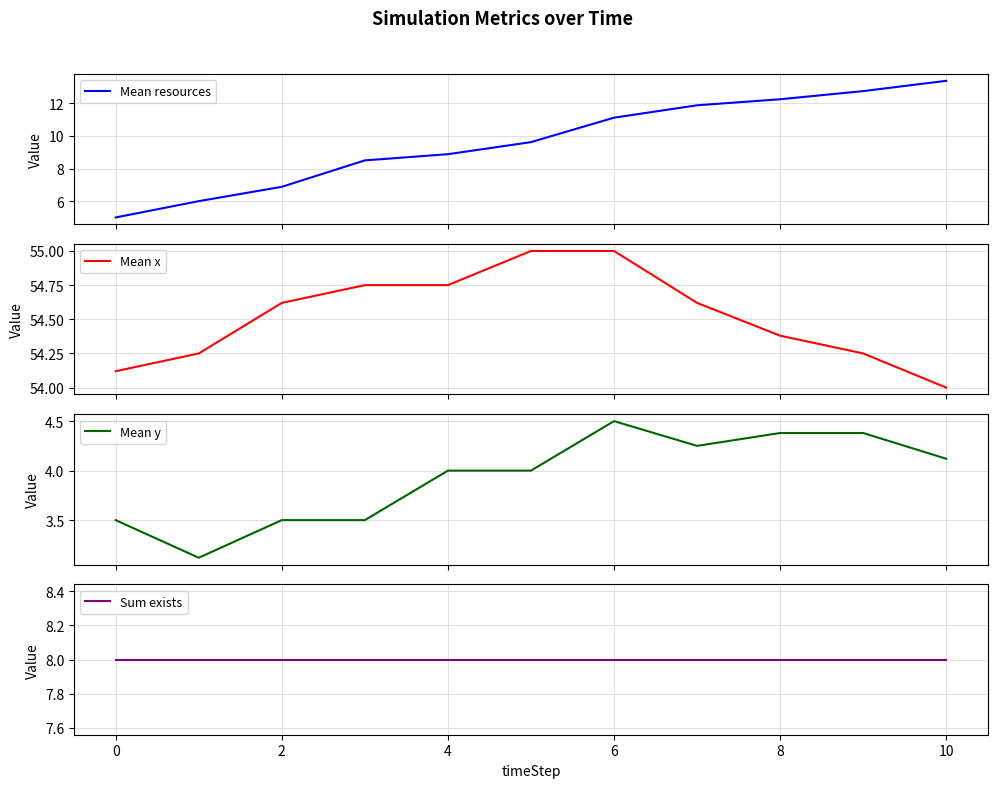

What are all the series names shown in the legend?

Mean resources, Mean x, Mean y, Sum exists